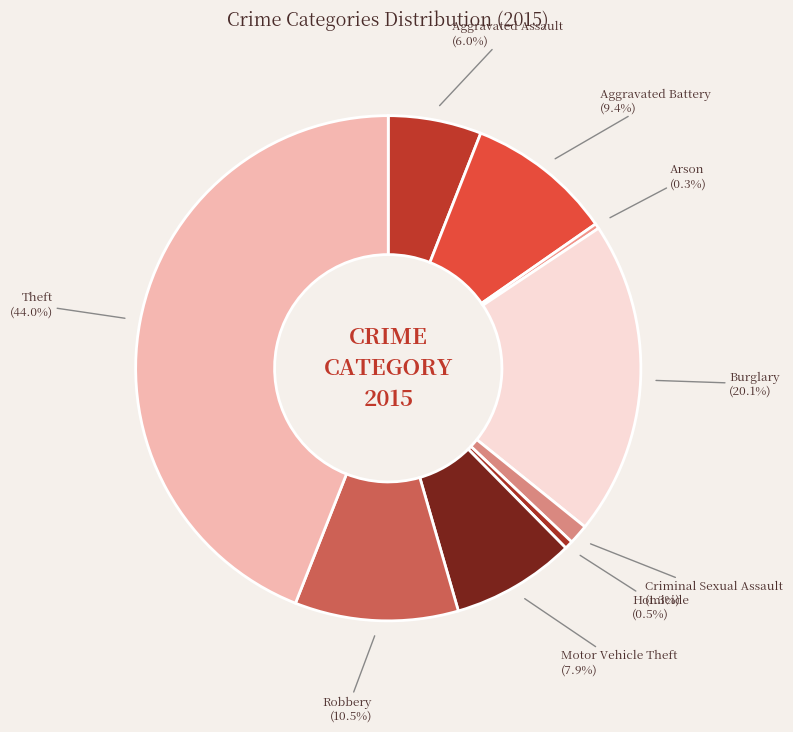

To the nearest percent, what percentage of the pie is Burglary?

20%